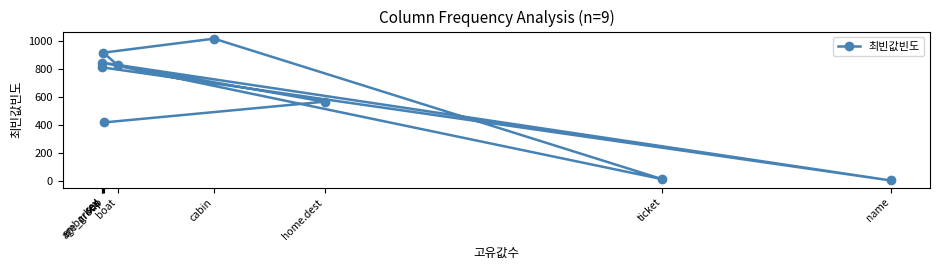

Read the value at age_group.

416